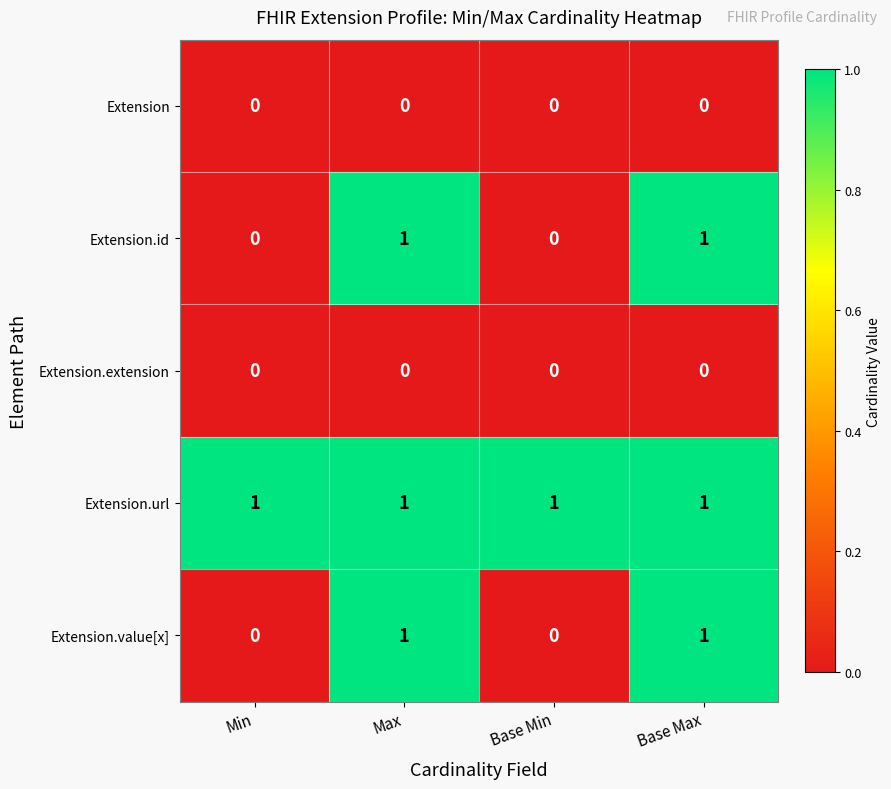

Reading left to right, what are all the values shown in this chart?

Extension: Min=0	Max=0	Base Min=0	Base Max=0
Extension.id: Min=0	Max=1	Base Min=0	Base Max=1
Extension.extension: Min=0	Max=0	Base Min=0	Base Max=0
Extension.url: Min=1	Max=1	Base Min=1	Base Max=1
Extension.value[x]: Min=0	Max=1	Base Min=0	Base Max=1